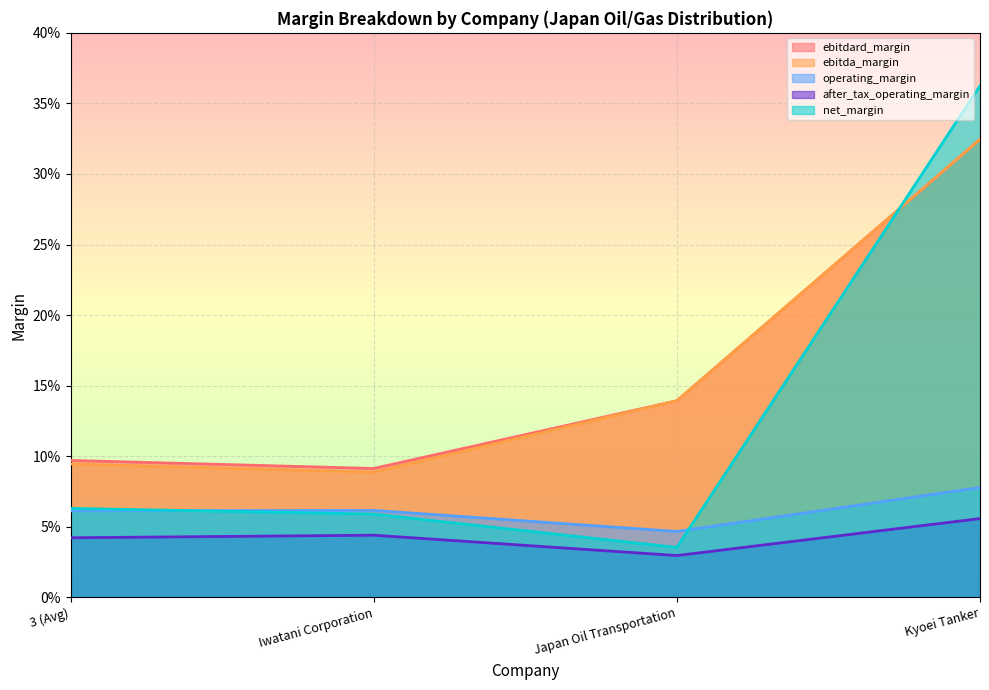

Rank the series by their maximum value, from lowest to highest.

after_tax_operating_margin, operating_margin, ebitdard_margin, ebitda_margin, net_margin